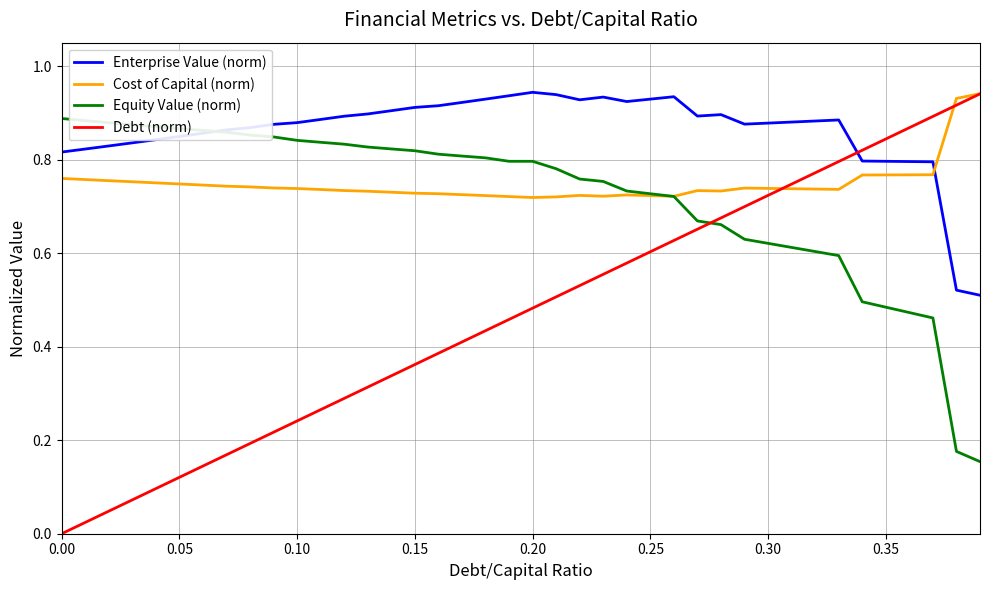

Which series has the largest total across all categories?

Enterprise Value (norm)